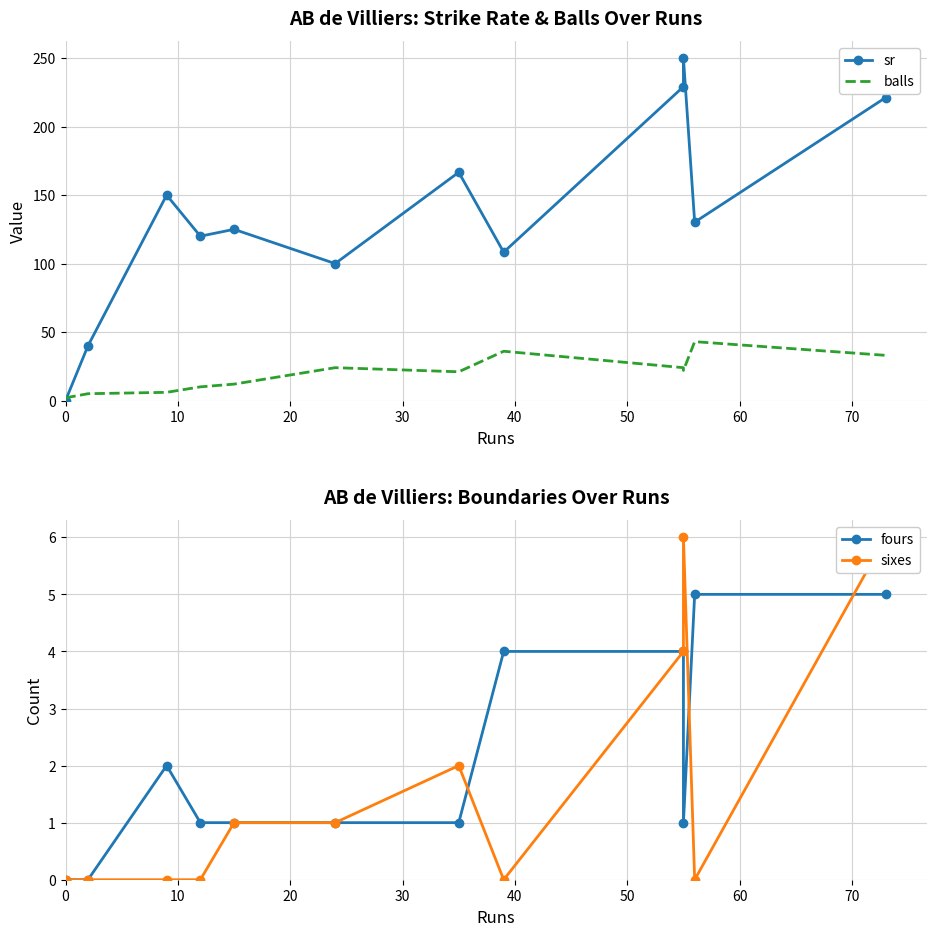

What is the sum of the fours values at 70 and 60?

5.0